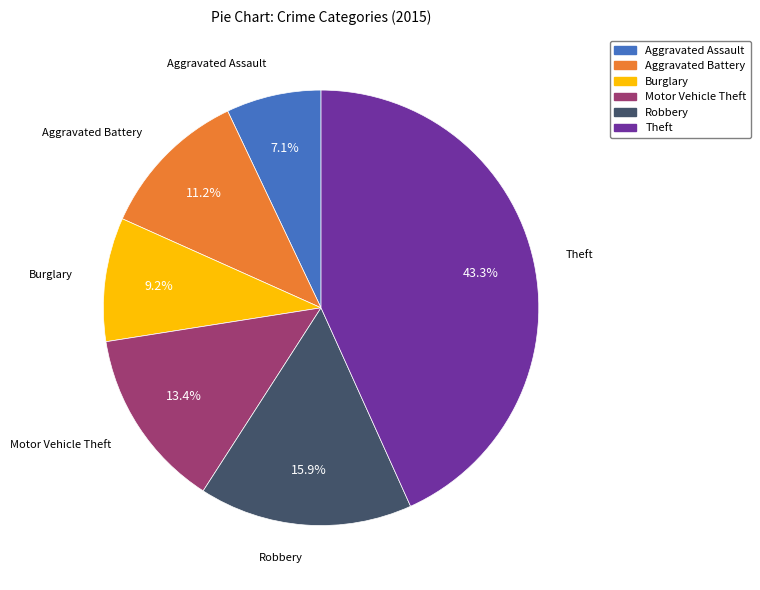

Is there any slice that represents more than half of the pie?

No